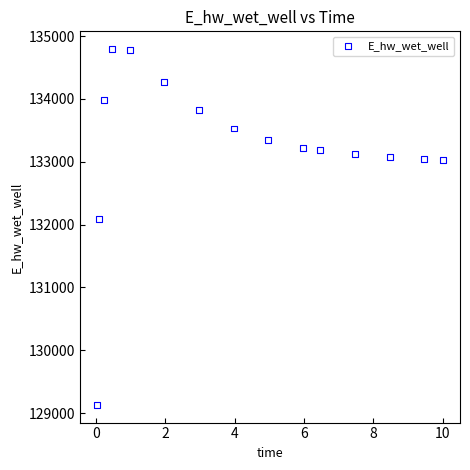

What is the range of X values (max minus min)?

10.0